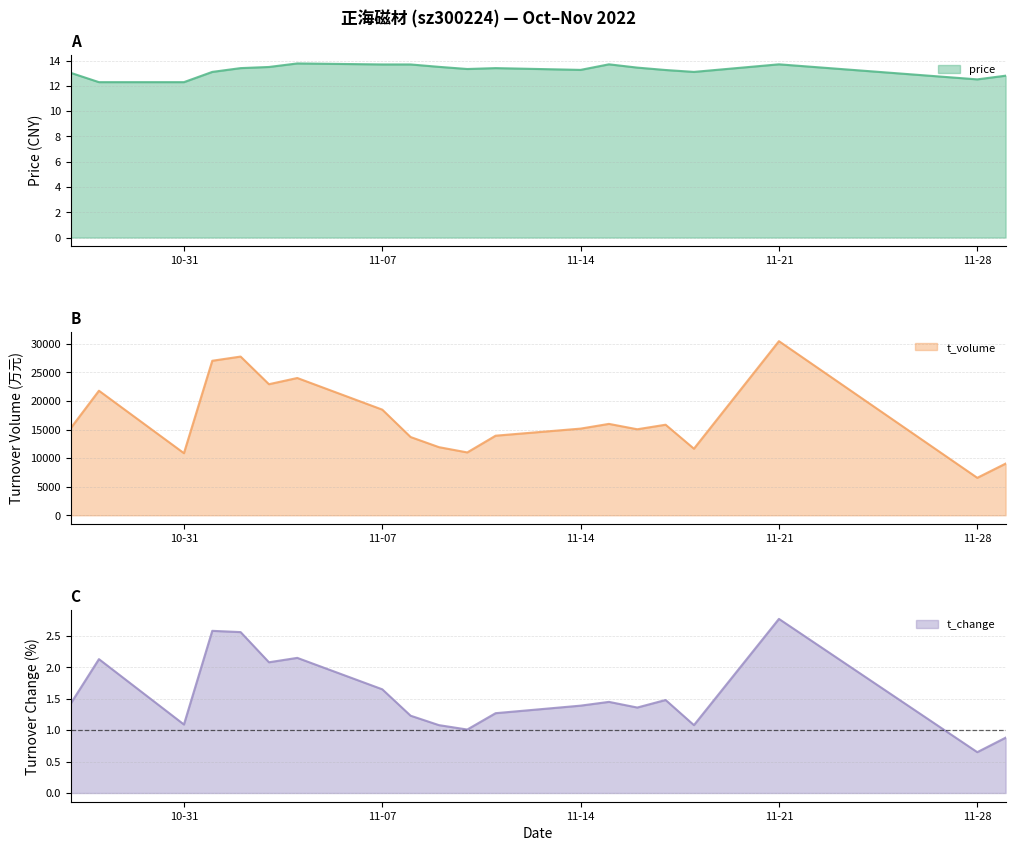

At which category does price reach its first local peak?

2022-11-04